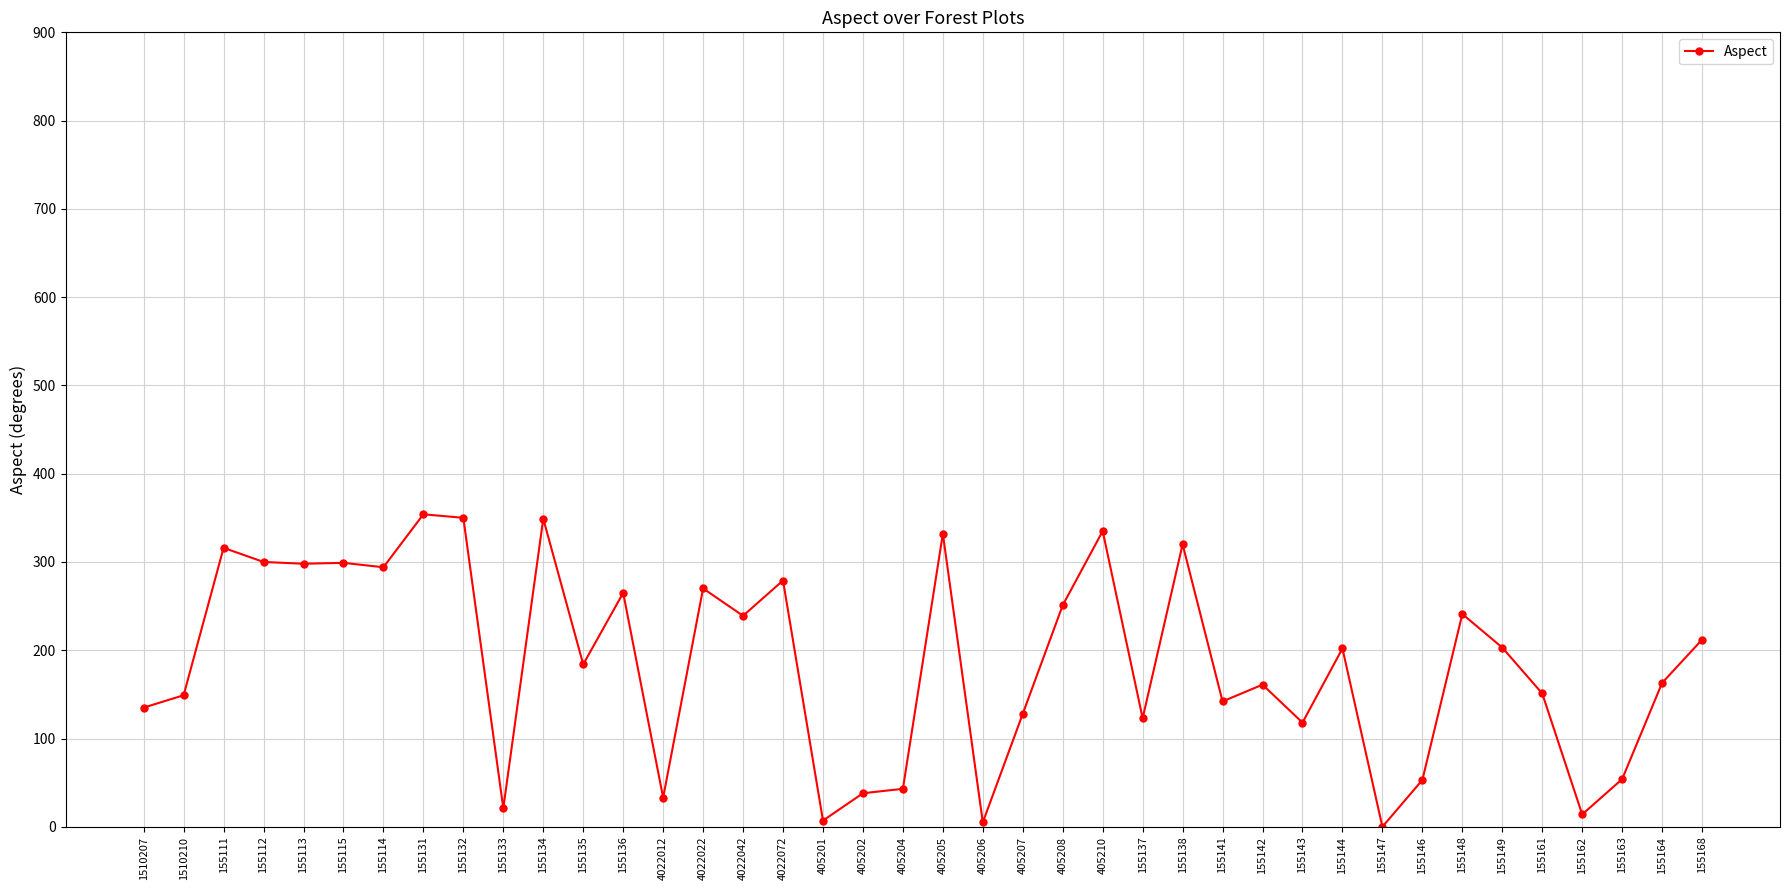

Is it true that the value at 155148 is 241?

True